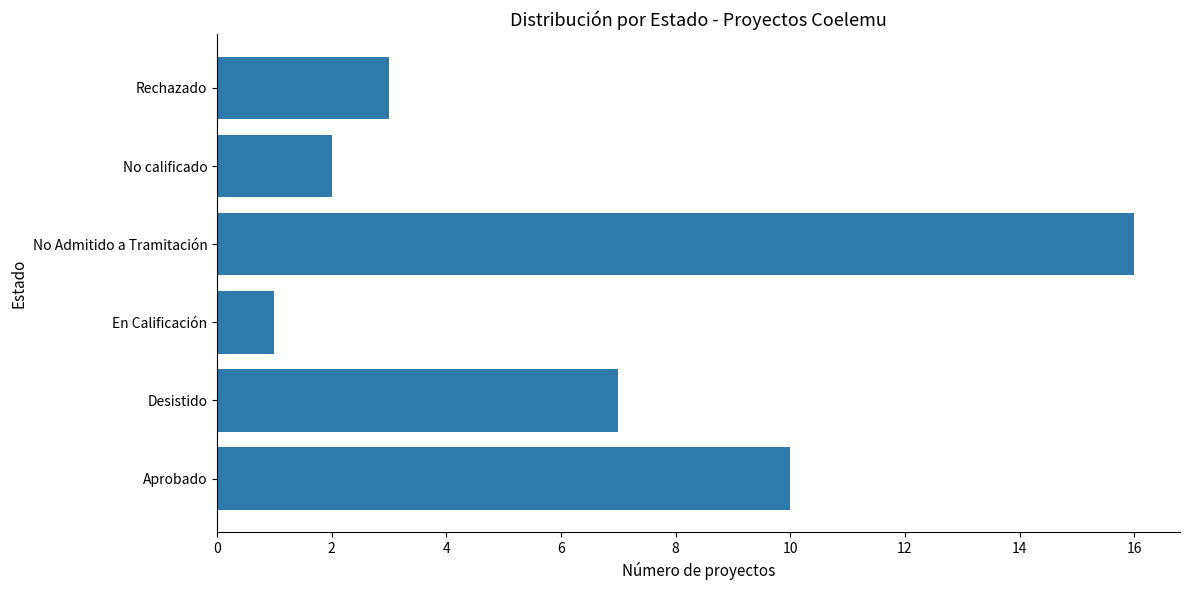

Which label corresponds to the largest value in the chart?

No Admitido a Tramitación